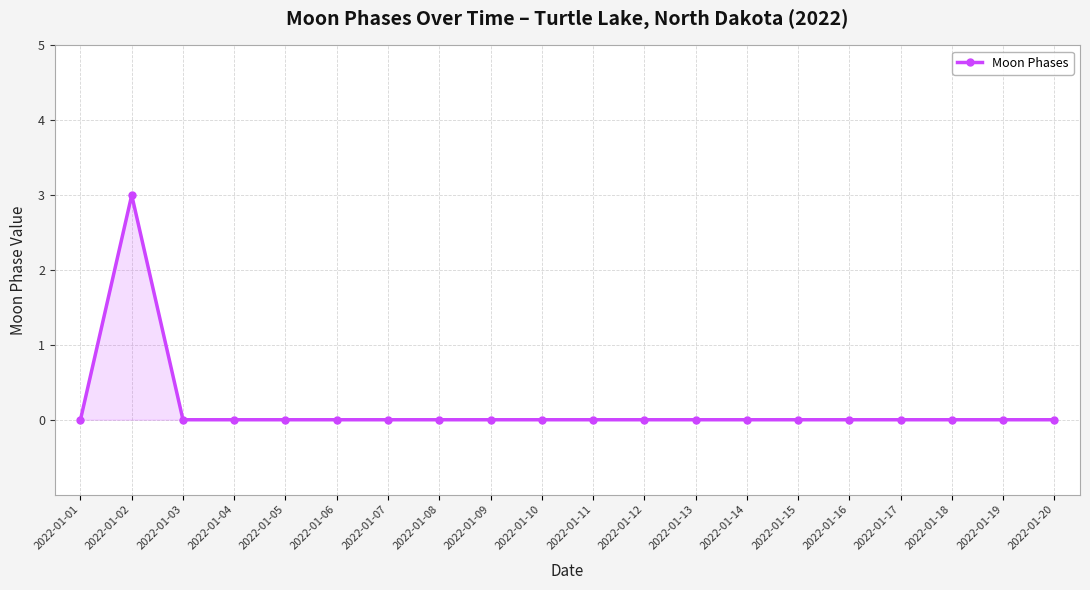

True or false: there are more than 0 points higher than both neighbors.

True